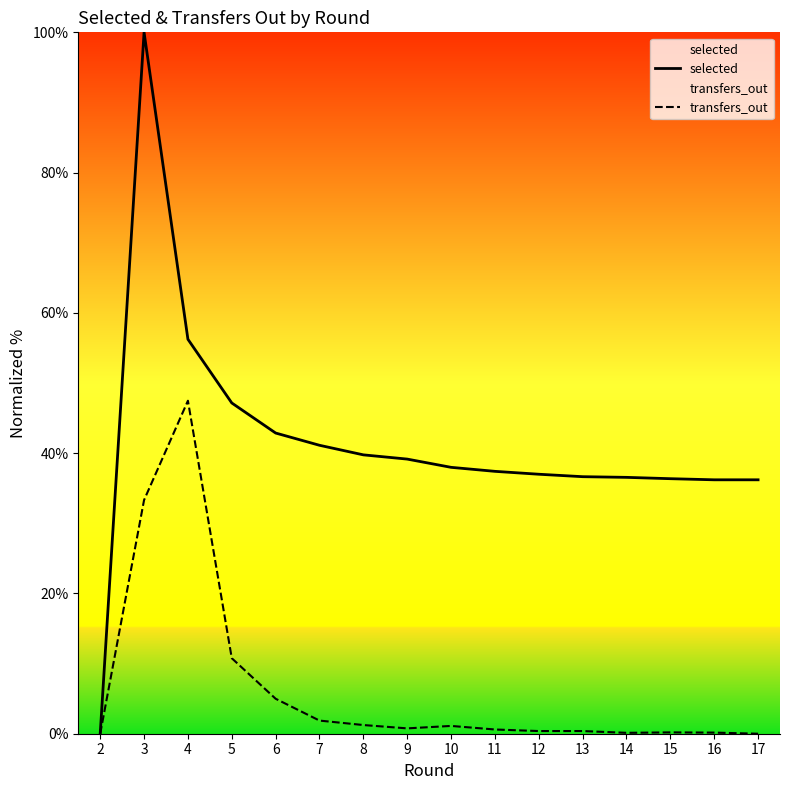

How many interior local peaks does the transfers_out series have?

3